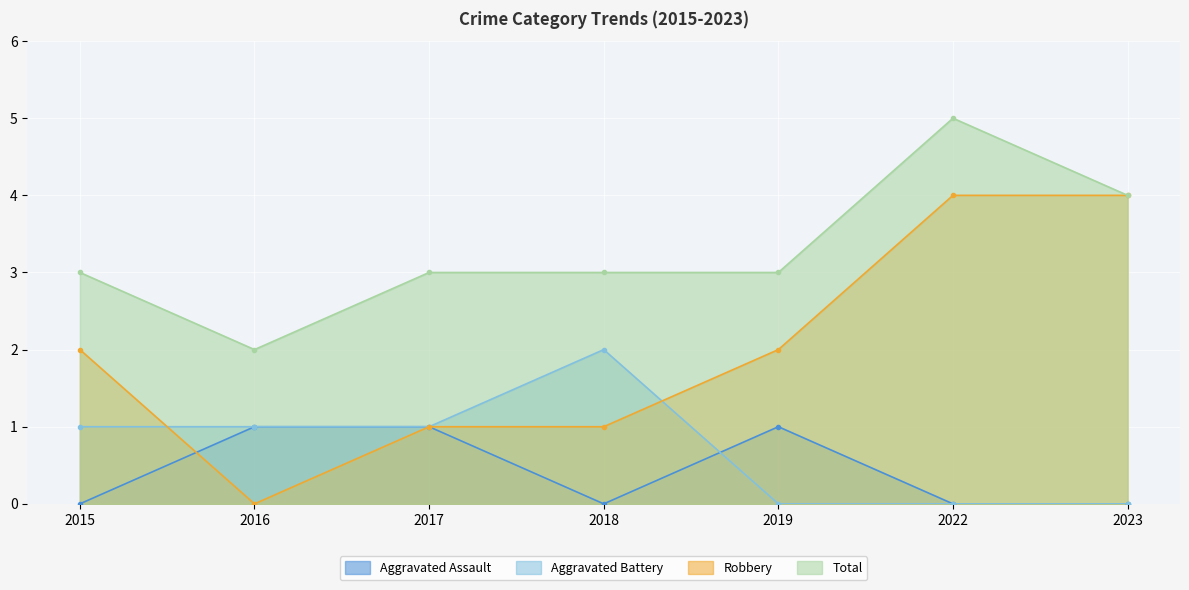

What is the sum of the Aggravated Assault values at 2019 and 2023?

1